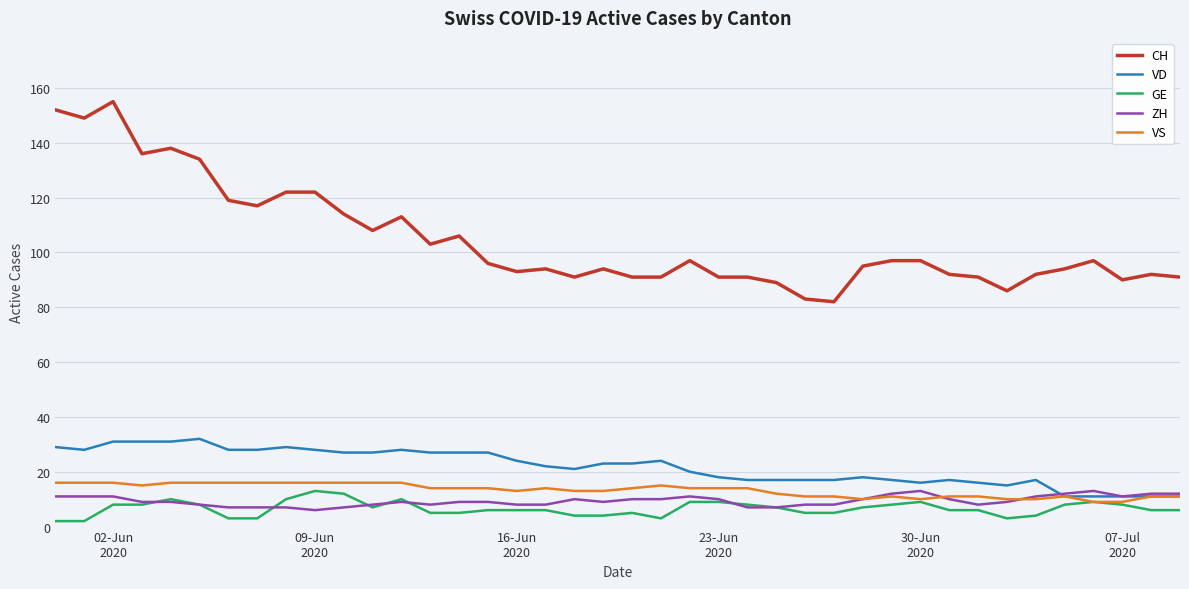

True or false: CH and ZH cross at least once.

False